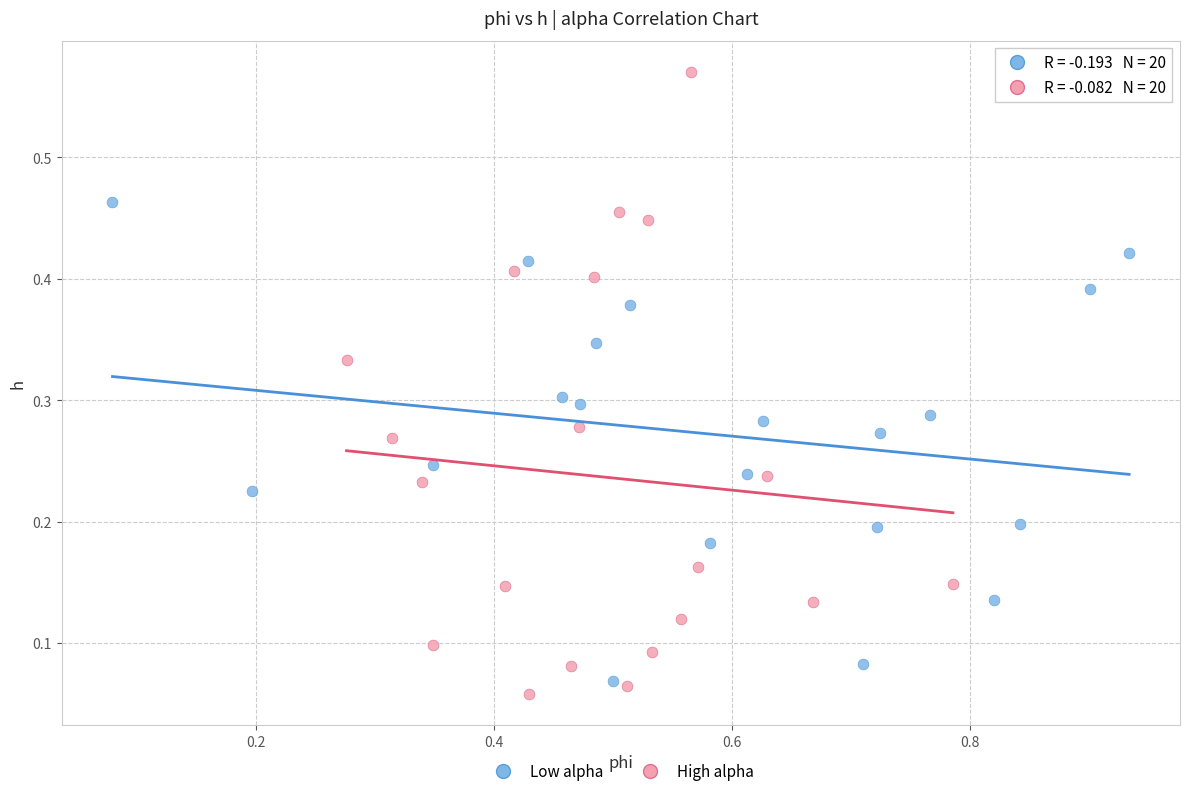

What are all the series names shown in the legend?

Low alpha, High alpha